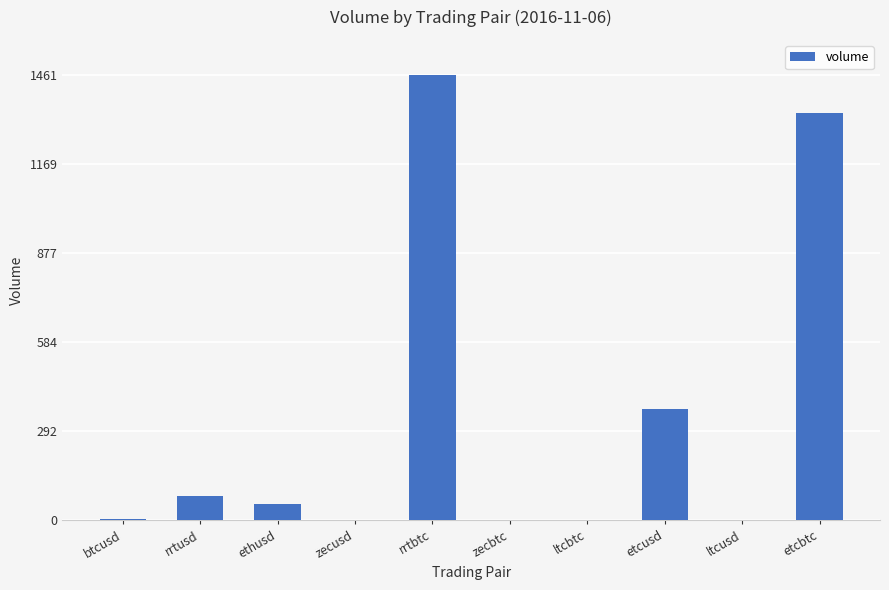

Which label corresponds to the largest value in the chart?

rrtbtc